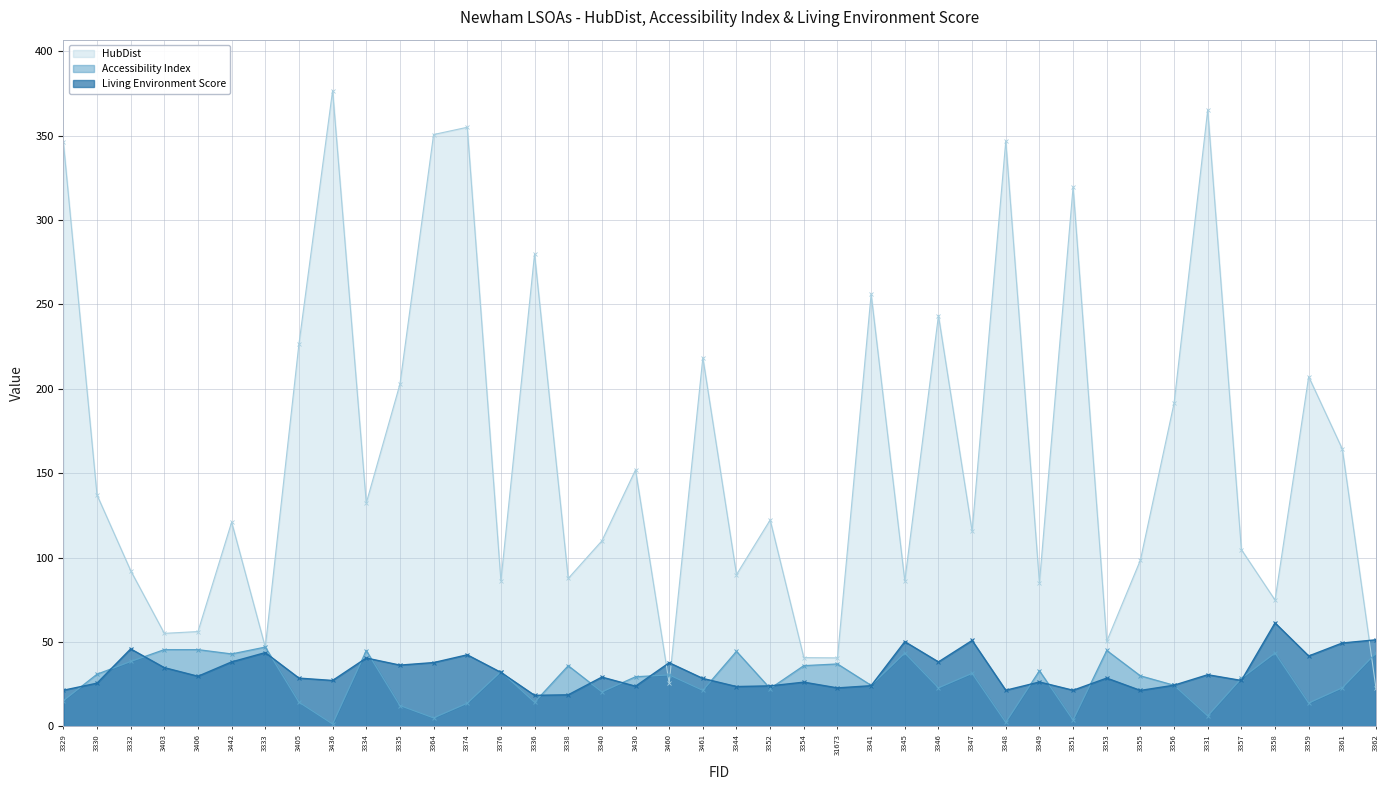

Reading left to right, extract all data points from this chart.

HubDist: 346.2	137.1	92.3	55.1	56.2	121.0	46.9	226.6	376.7	132.3	202.7	350.6	354.9	86.2	279.8	87.6	109.9	152.0	25.5	218.4	89.9	122.3	40.7	40.6	256.1	86.2	243.4	115.6	346.7	85.1	319.6	50.4	98.5	191.5	365.2	104.7	74.8	207.2	164.2	22.5
Accessibility Index: 15.2	30.9	38.4	45.5	45.5	42.9	47.0	14.3	1.4	44.9	12.3	5.0	13.7	32.4	14.3	35.9	20.4	29.4	30.5	21.3	44.4	22.4	36.0	37.0	24.3	43.4	22.8	31.4	2.4	32.9	3.8	45.0	29.9	24.4	6.2	28.4	43.5	13.8	22.9	43.5
Living Environment Score: 21.4	25.6	45.9	34.8	29.7	38.2	43.7	28.6	27.2	40.5	36.3	37.8	42.4	32.0	18.4	18.7	29.2	23.8	37.7	28.4	23.6	24.0	26.2	22.8	24.1	50.2	38.2	50.9	21.4	26.3	21.4	28.6	21.3	24.4	30.6	27.2	61.3	41.7	49.4	51.3